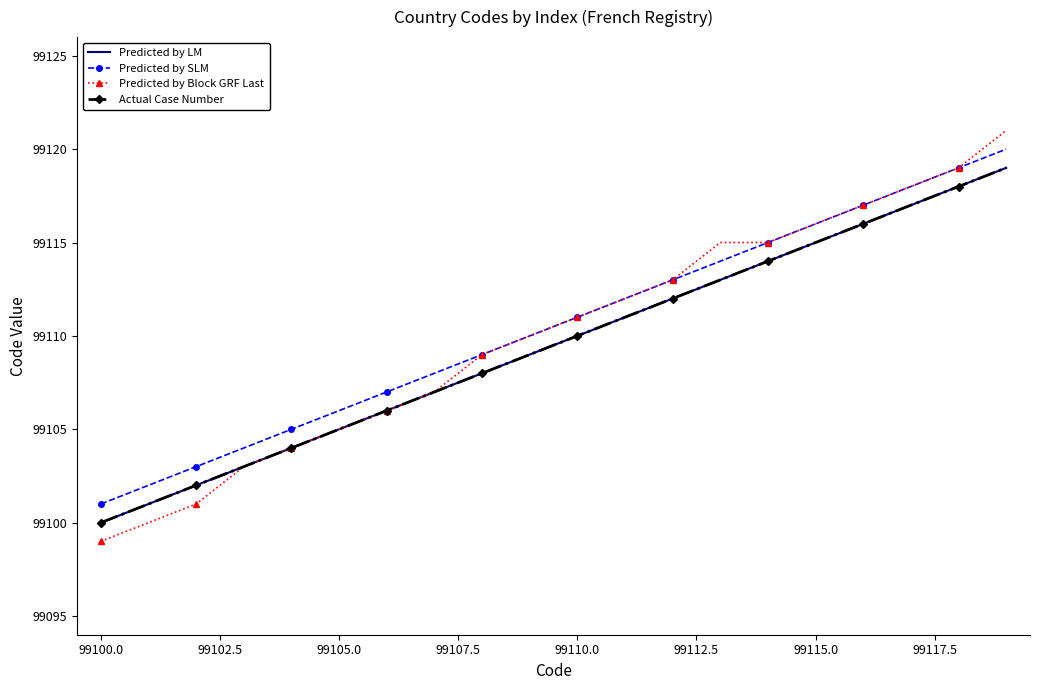

What are all the series names shown in the legend?

Predicted by LM, Predicted by SLM, Predicted by Block GRF Last, Actual Case Number